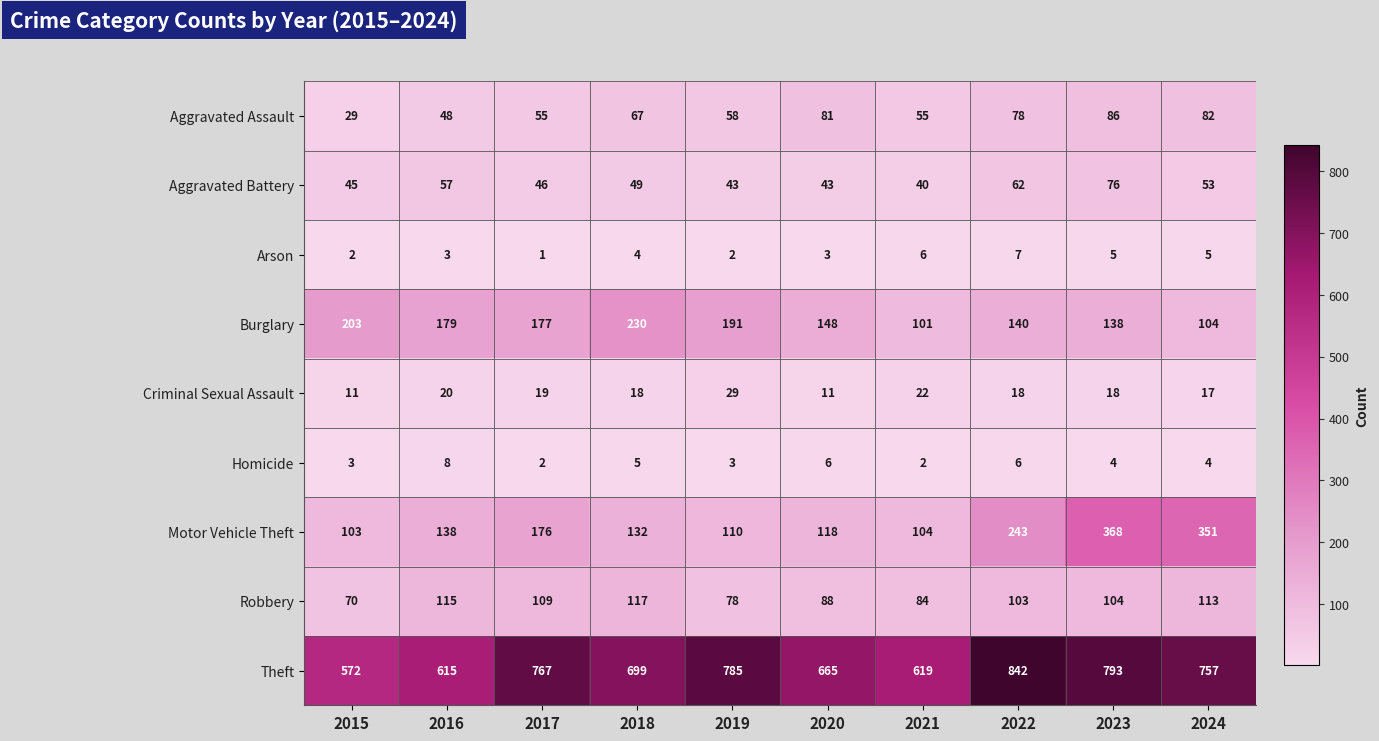

Which series changed the most between 2020 and 2021?

Burglary